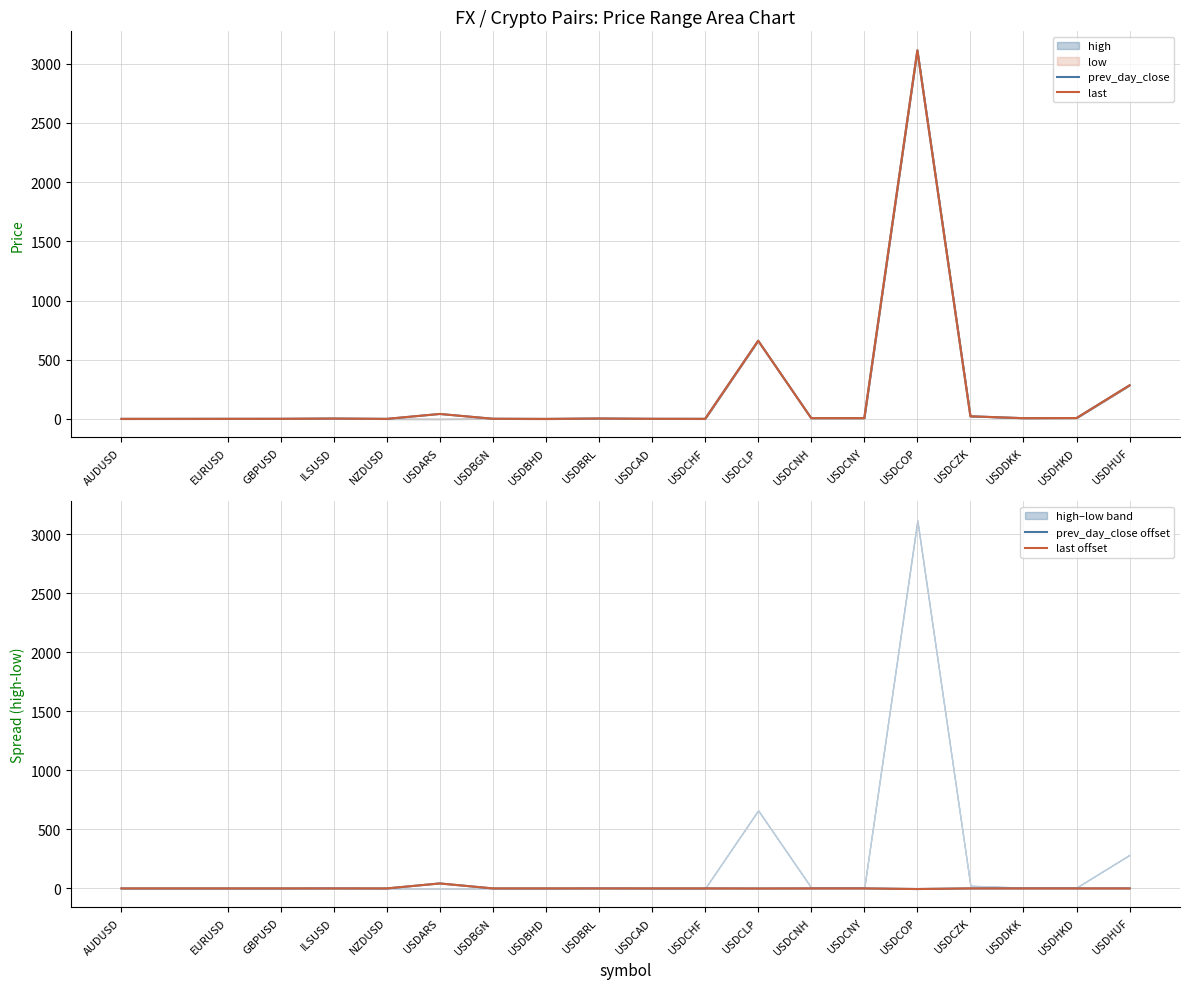

What is the smallest value displayed?

-5.0